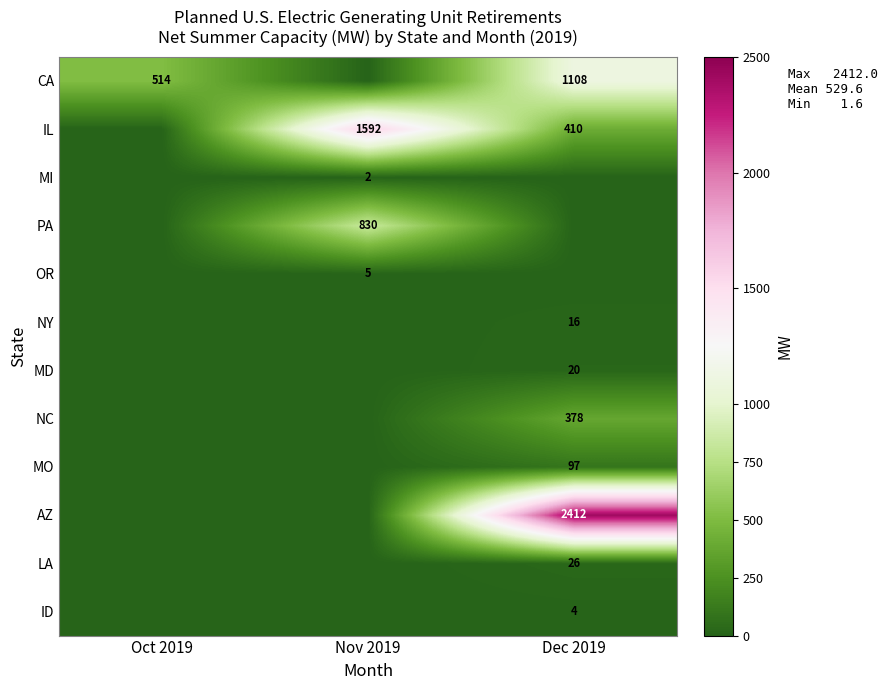

Count the number of data series in this chart.

12